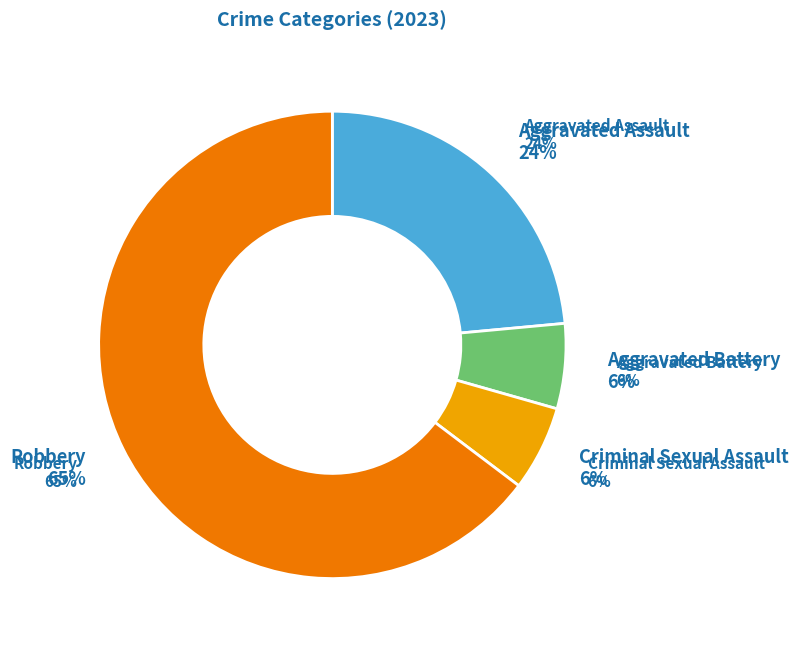

To the nearest percent, what is the difference between the largest and smallest slice percentages?

59%